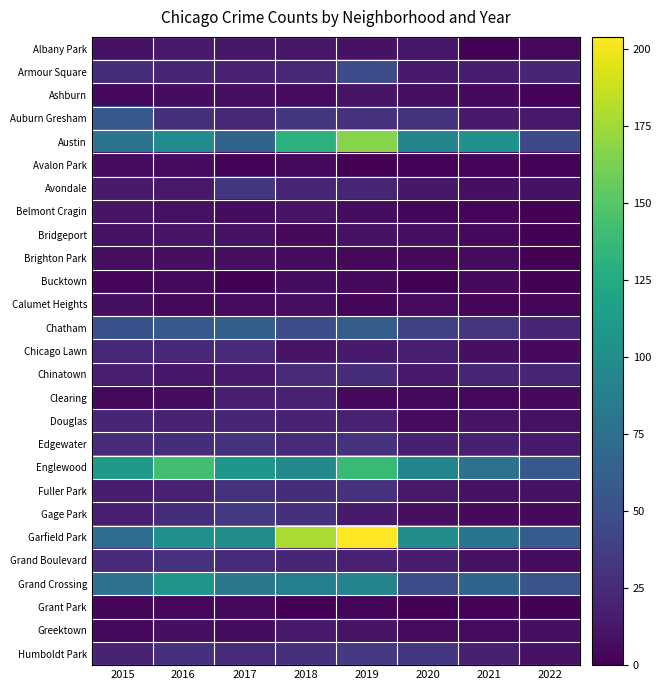

What is the greatest value displayed?

204